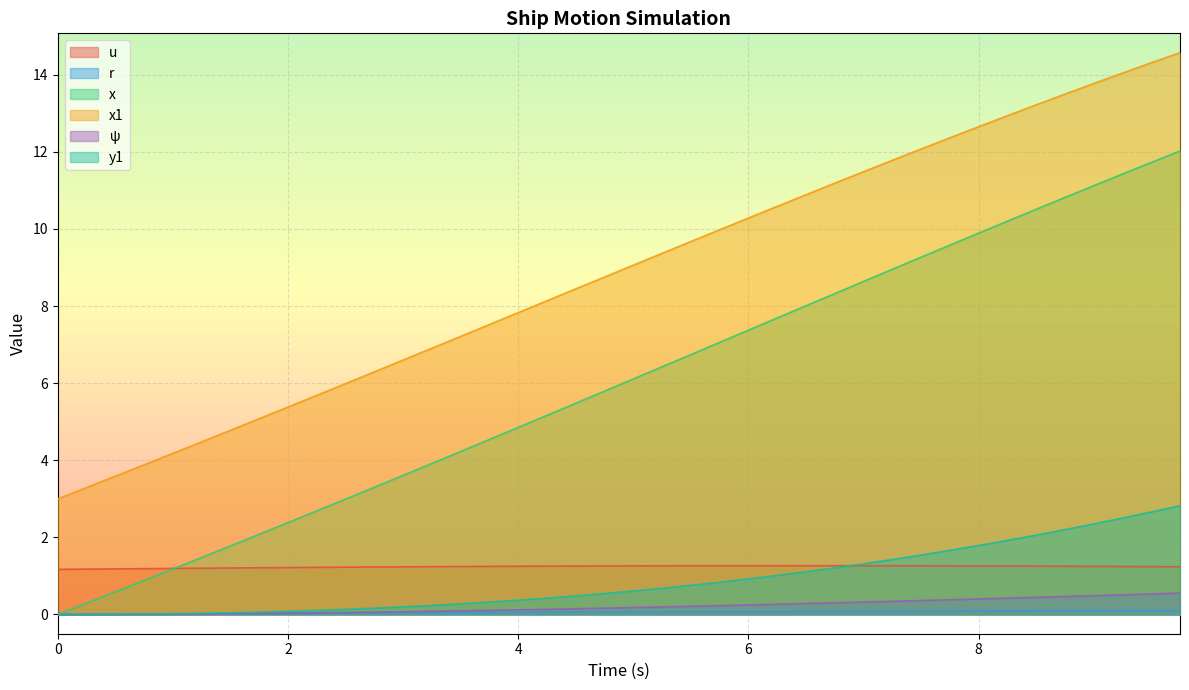

Reading right to left, extract all data points from this chart.

u: 1.2	1.2	1.2	1.2	1.3	1.3	1.3	1.3	1.3	1.3	1.3	1.3	1.3	1.3	1.3	1.3	1.3	1.3	1.3	1.3	1.3	1.3	1.3	1.3	1.2	1.2	1.2	1.2	1.2	1.2	1.2	1.2	1.2	1.2	1.2	1.2	1.2	1.2	1.2	1.2
r: 0.1	0.1	0.1	0.1	0.1	0.1	0.1	0.1	0.1	0.1	0.1	0.1	0.1	0.1	0.1	0.1	0.1	0.1	0.1	0.1	0.1	0.1	0.1	0.1	0.1	0.1	0.0	0.0	0.0	0.0	0.0	0.0	0.0	0.0	0.0	0.0	0.0	0.0	0.0	0.0
x: 12.0	11.7	11.4	11.1	10.8	10.5	10.2	9.9	9.6	9.3	9.0	8.6	8.3	8.0	7.7	7.4	7.1	6.7	6.4	6.1	5.8	5.5	5.2	4.9	4.5	4.2	3.9	3.6	3.3	3.0	2.7	2.4	2.1	1.8	1.5	1.2	0.9	0.6	0.3	0.0
x1: 14.6	14.3	14.0	13.8	13.5	13.2	12.9	12.7	12.4	12.1	11.8	11.5	11.2	10.9	10.6	10.3	10.0	9.7	9.4	9.1	8.8	8.4	8.1	7.8	7.5	7.2	6.9	6.6	6.3	6.0	5.7	5.4	5.1	4.8	4.5	4.2	3.9	3.6	3.3	3.0
psi: 0.6	0.5	0.5	0.5	0.5	0.4	0.4	0.4	0.4	0.4	0.3	0.3	0.3	0.3	0.3	0.2	0.2	0.2	0.2	0.2	0.2	0.1	0.1	0.1	0.1	0.1	0.1	0.1	0.1	0.0	0.0	0.0	0.0	0.0	0.0	0.0	0.0	0.0	0.0	0.0
y1: 2.8	2.7	2.5	2.3	2.2	2.1	1.9	1.8	1.7	1.5	1.4	1.3	1.2	1.1	1.0	0.9	0.8	0.8	0.7	0.6	0.5	0.5	0.4	0.4	0.3	0.3	0.2	0.2	0.2	0.1	0.1	0.1	0.1	0.0	0.0	0.0	0.0	0.0	0.0	0.0